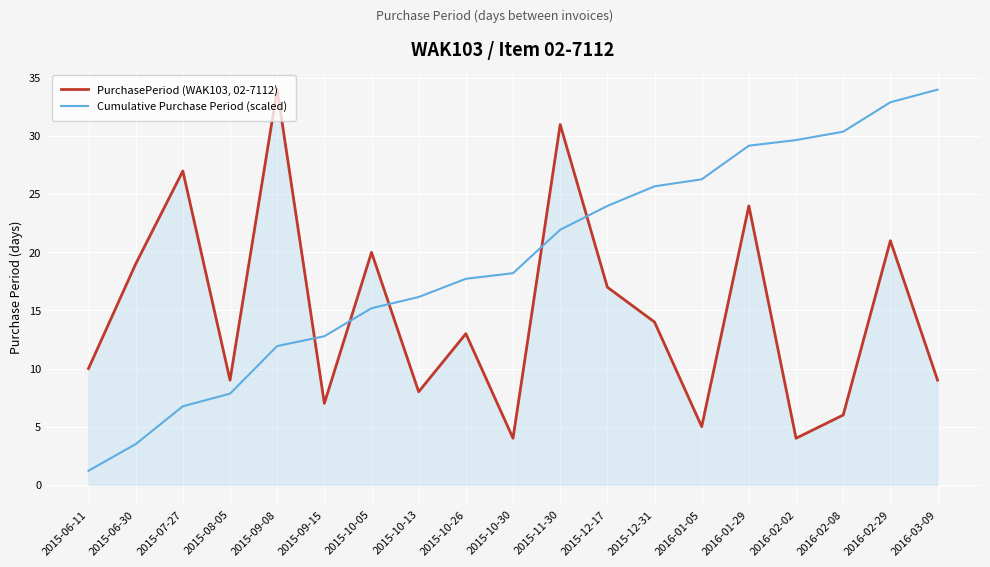

What is the minimum value shown in the chart?

1.2